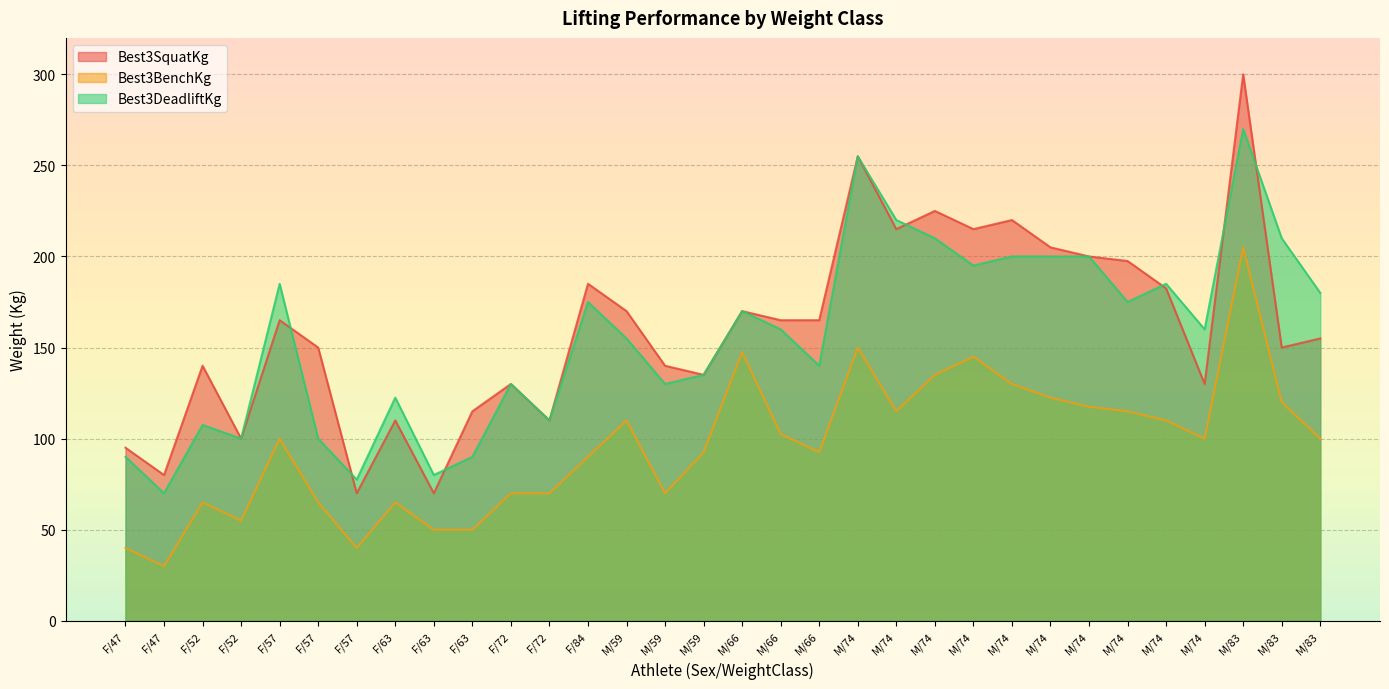

What is the spread (max minus min) of values at F/57?

85.0